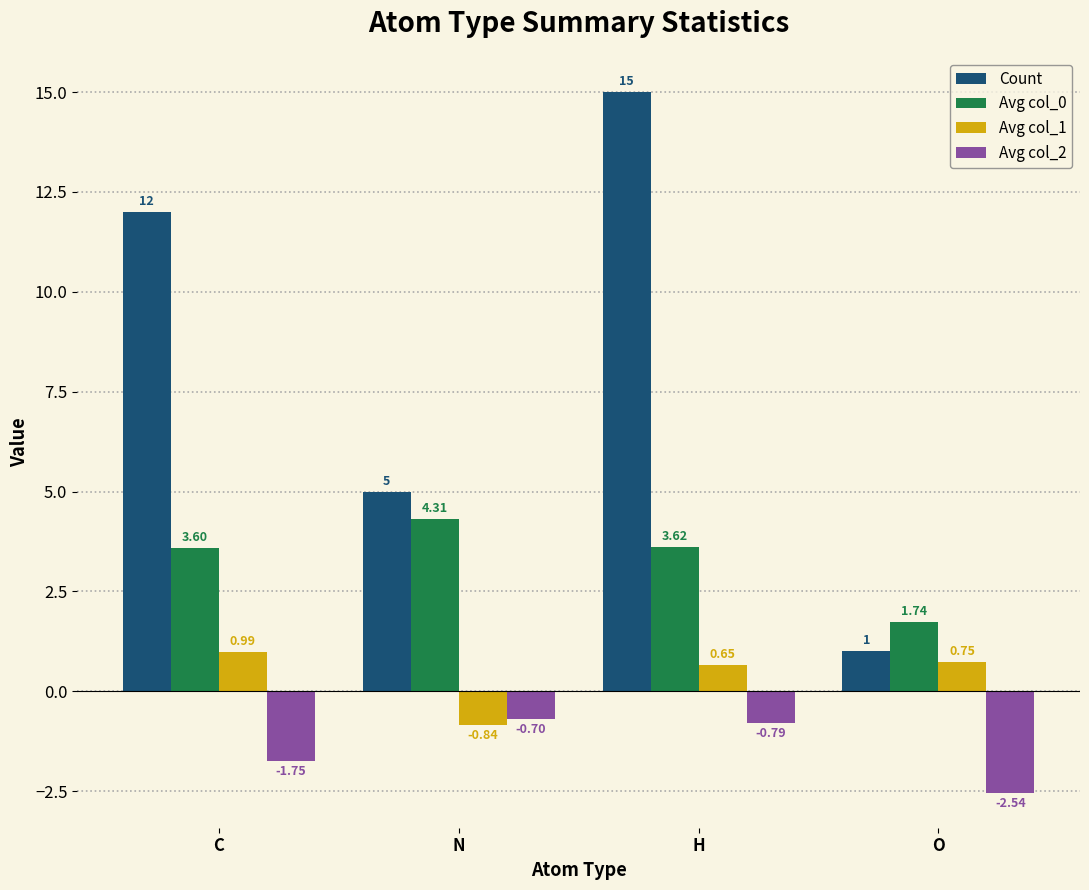

What is the label of the 3rd bar from the right?

N